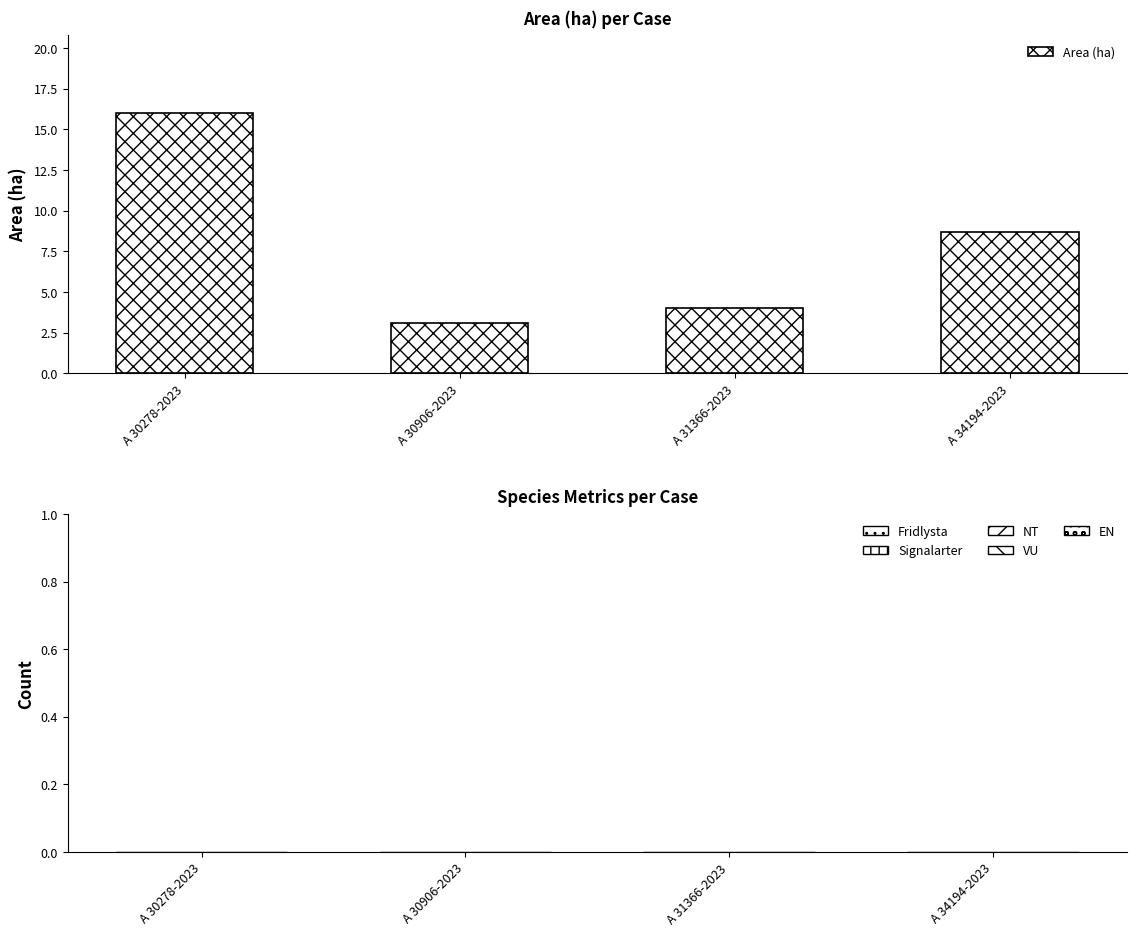

What position from the right is A 30278-2023?

4